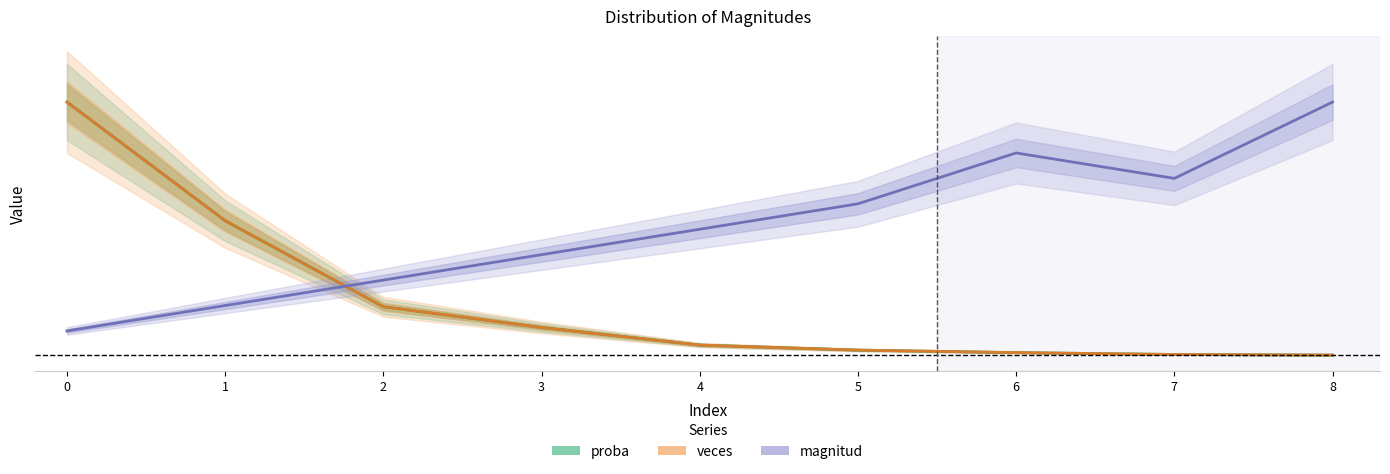

How many distinct data groups are displayed?

3